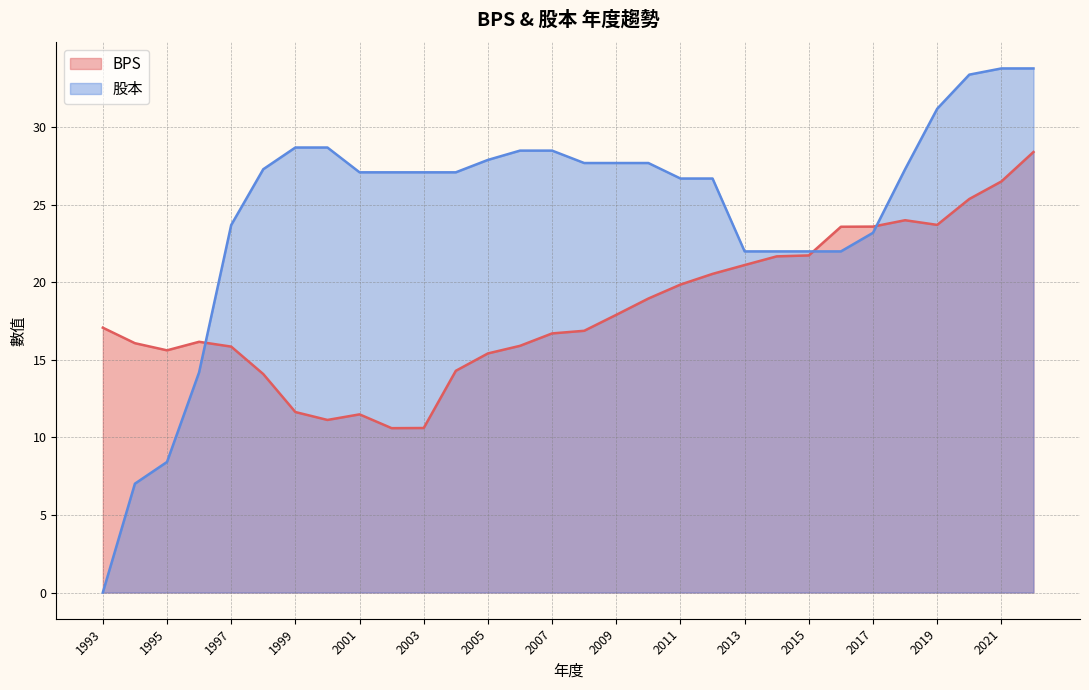

What are all the series names shown in the legend?

BPS, 股本